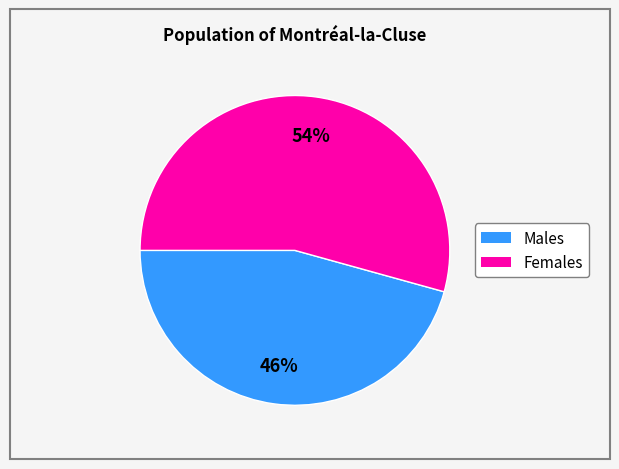

Is there any slice that represents more than half of the pie?

Yes